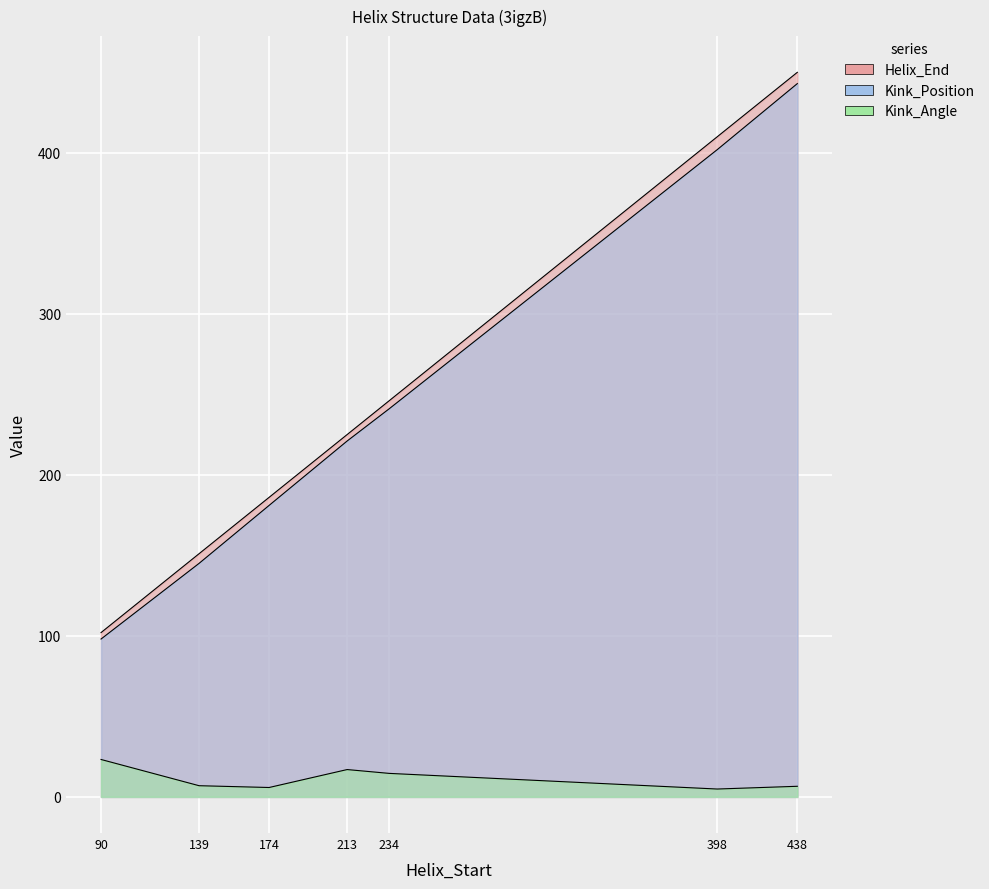

What is the value of the Helix_End point at the 7th from the left?

450.0